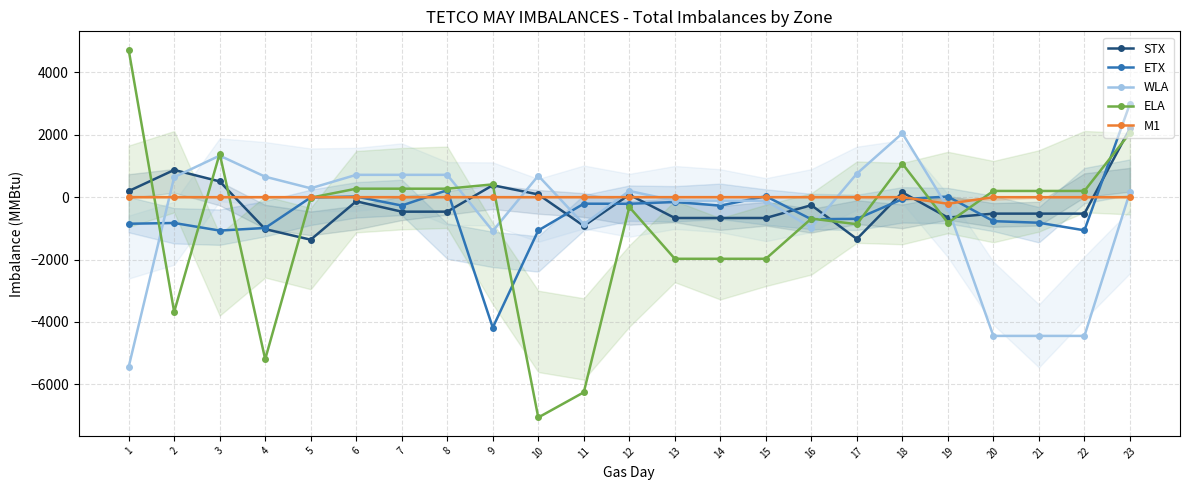

What is the value of the M1 point at the 21st from the left?

-1